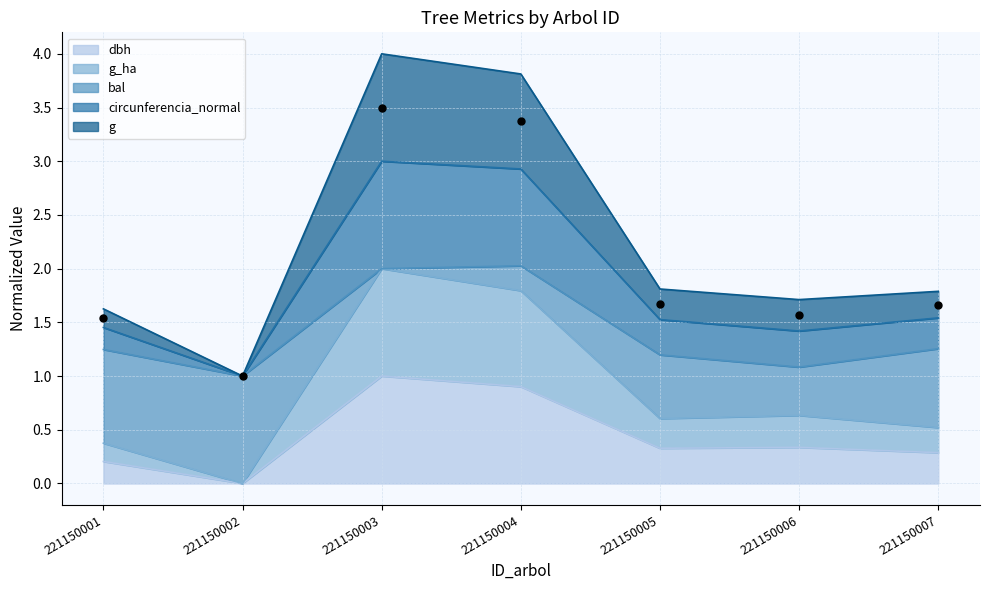

At how many categories does at least one series exceed 2?

2